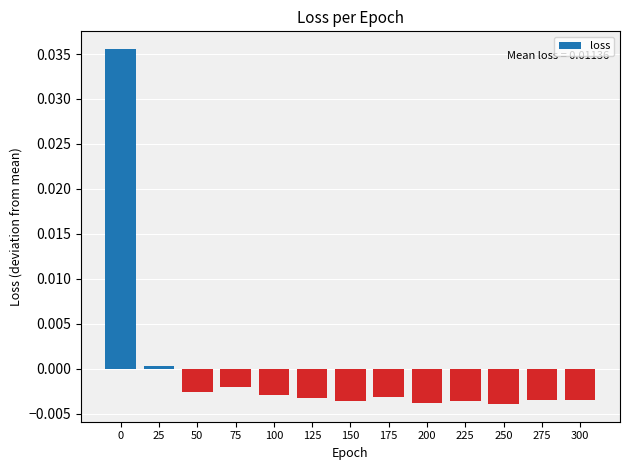

Does the chart contain any negative values?

Yes